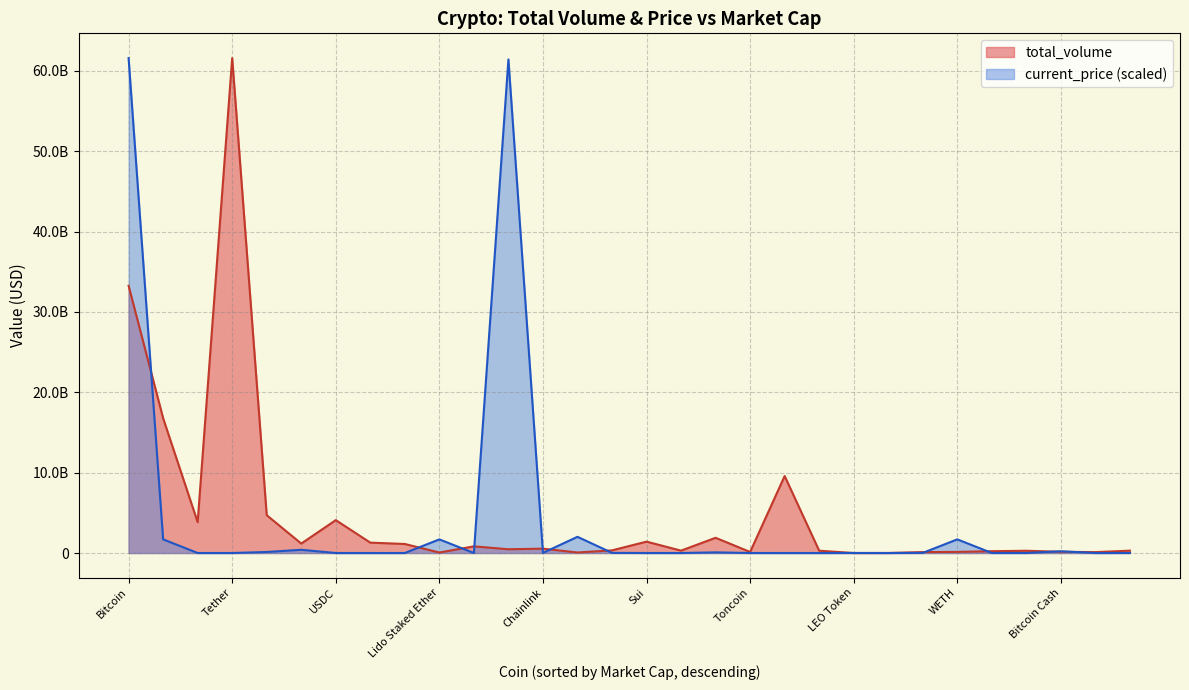

The value of current_price at WETH is 2667412456.5. True or false?

False